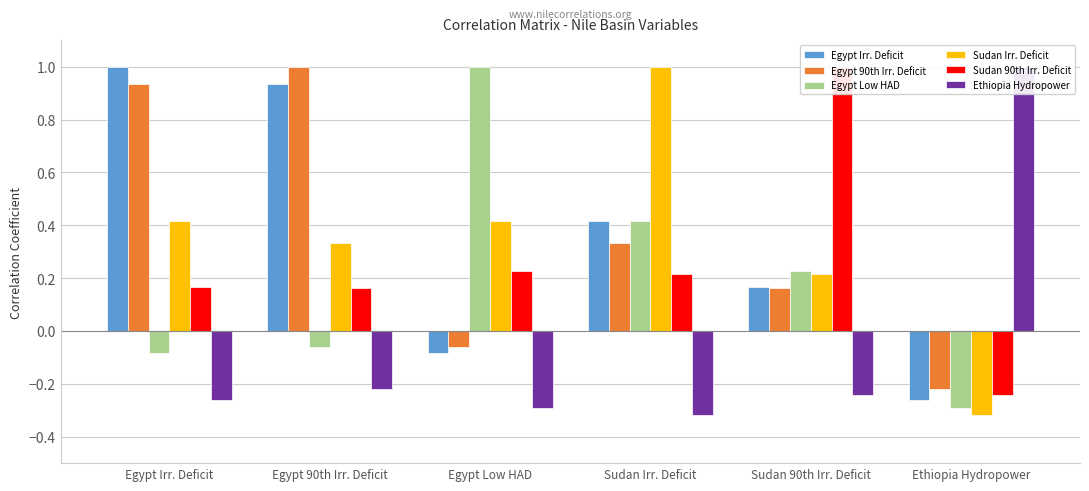

List the series in order of their peak value, lowest first.

Egypt Irr. Deficit, Egypt 90th Irr. Deficit, Egypt Low HAD, Sudan Irr. Deficit, Sudan 90th Irr. Deficit, Ethiopia Hydropower